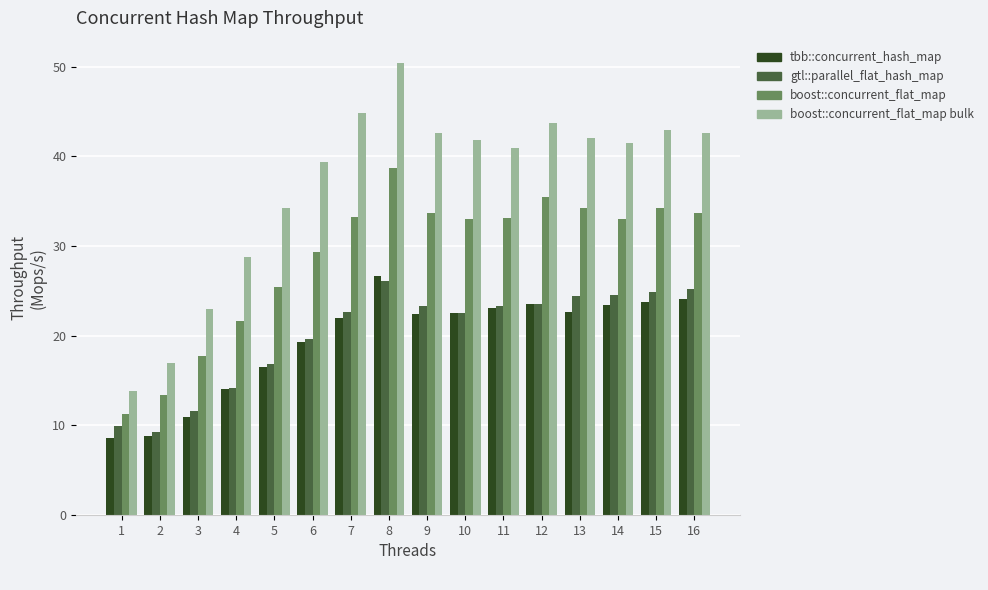

What is the highest value of the gtl::parallel_flat_hash_map series?

26.1